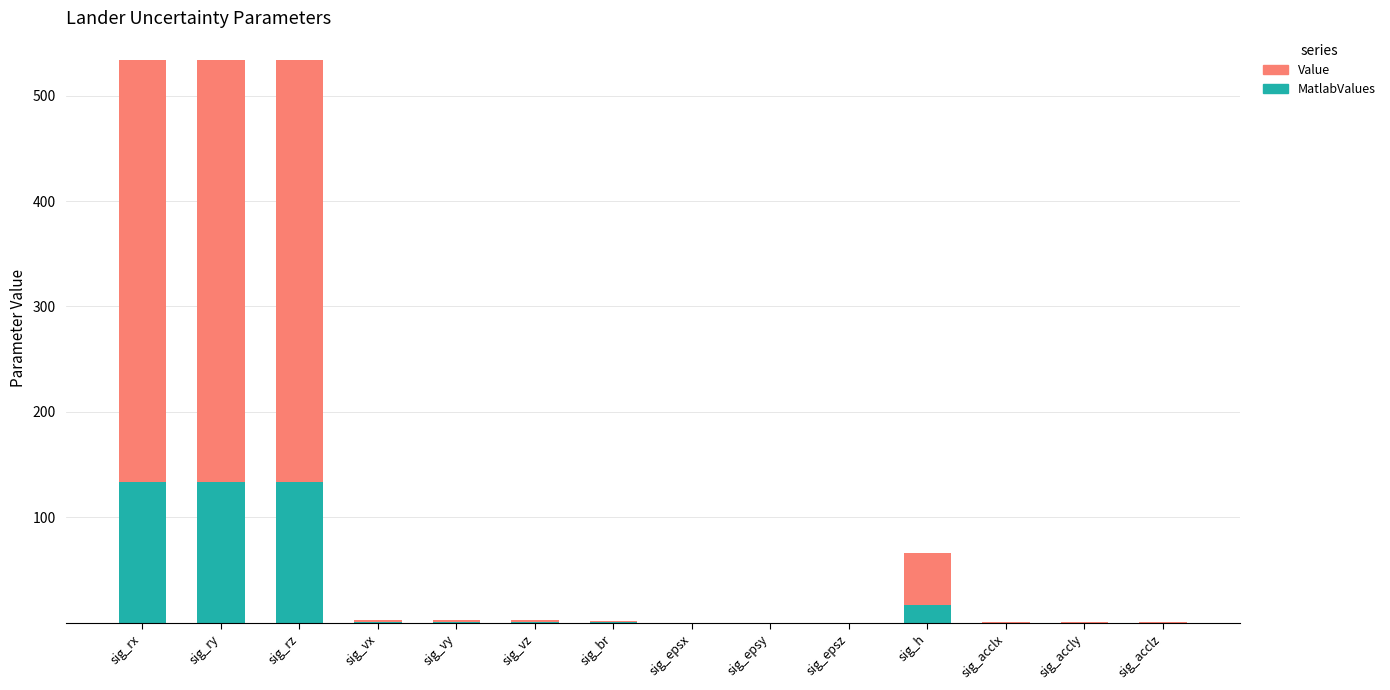

How many categories are shown in the chart?

14